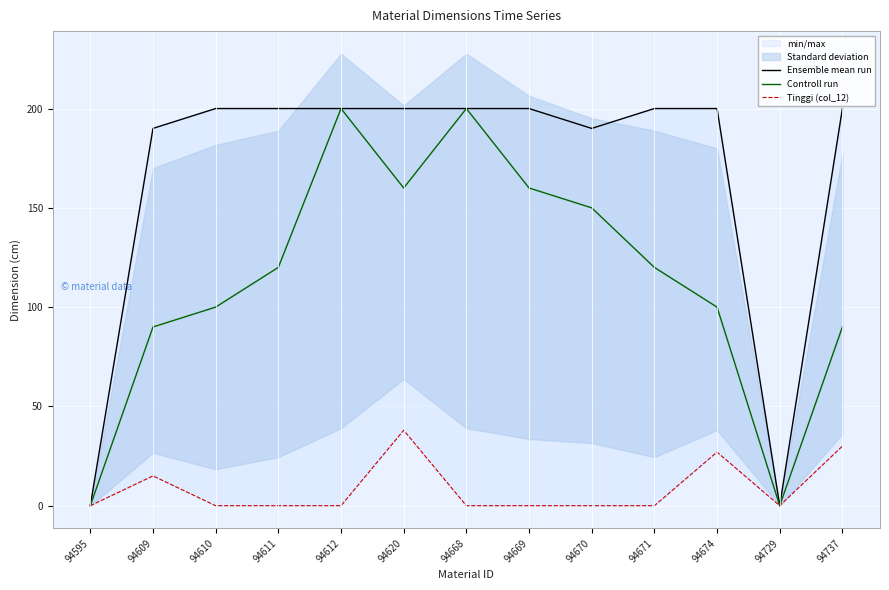

At 94595, list the series in order from smallest to largest.

Ensemble mean run, Controll run, Tinggi (col_12)